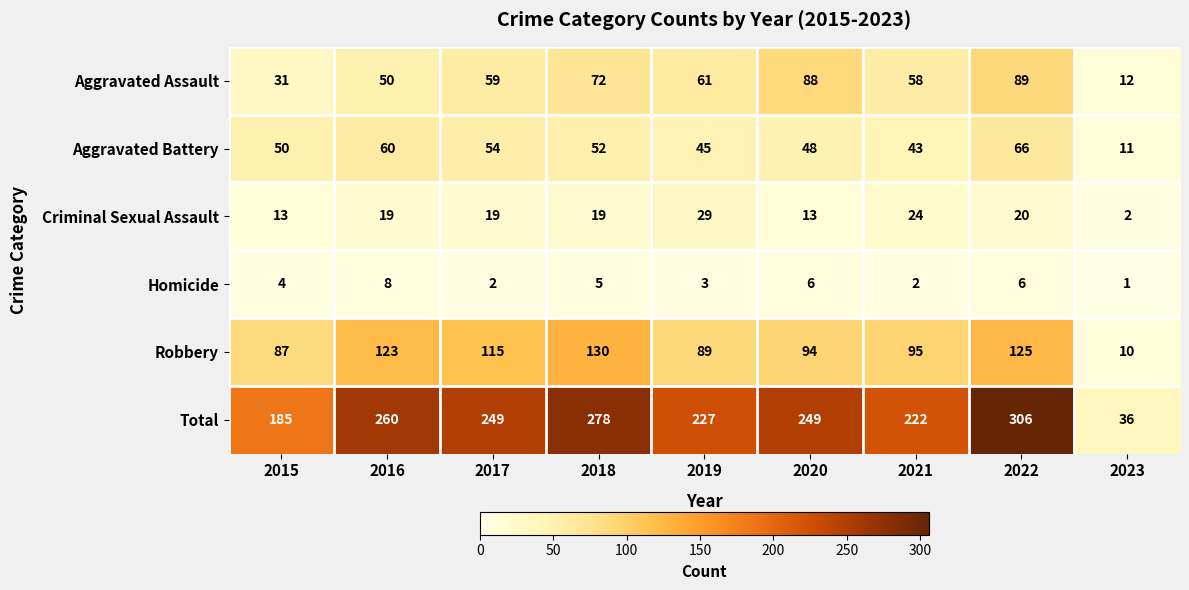

Between 2015 and 2019, which series saw the biggest shift?

Total